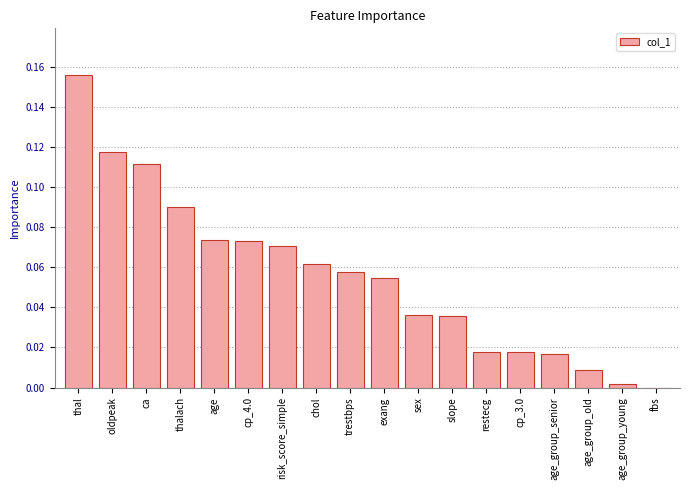

At which category does the chart reach its peak across all series?

thal